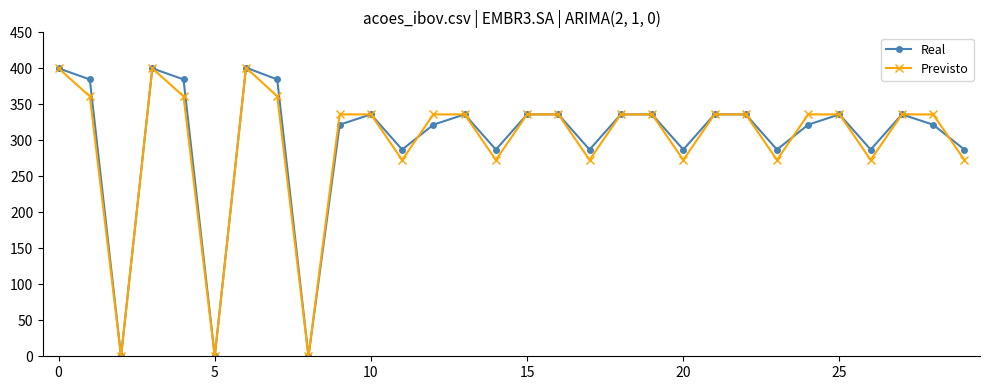

True or false: Real and Previsto cross at least once.

True